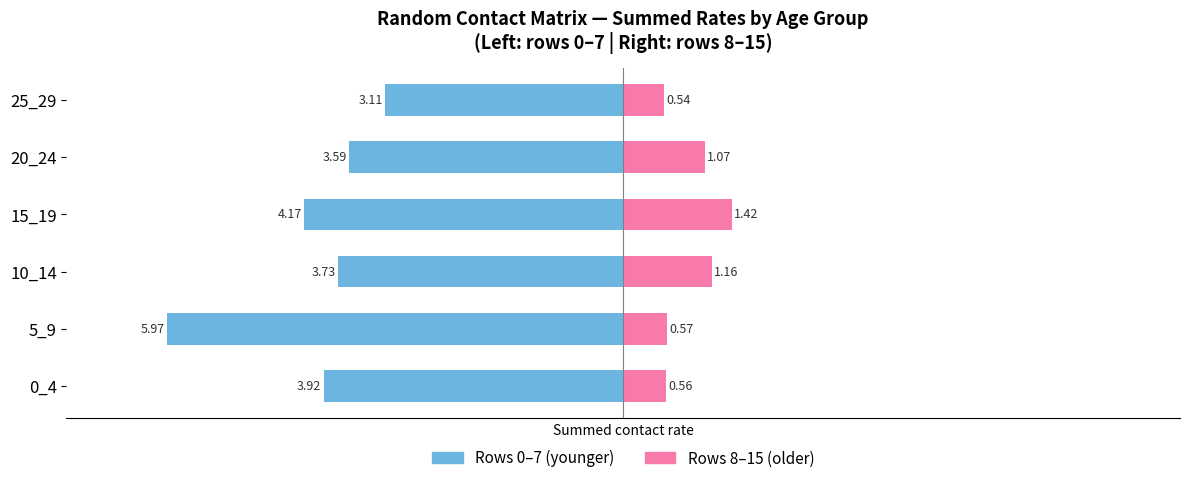

What is the sum of all Rows 8–15 (older) values?

5.3